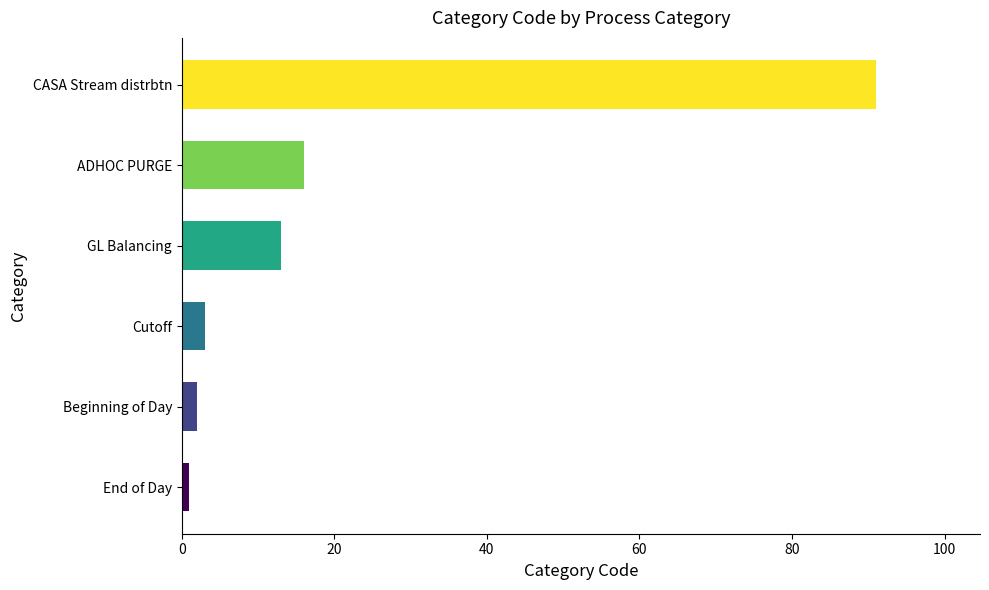

Rank the categories by value from highest to lowest.

CASA Stream distrbtn, ADHOC PURGE, GL Balancing, Cutoff, Beginning of Day, End of Day